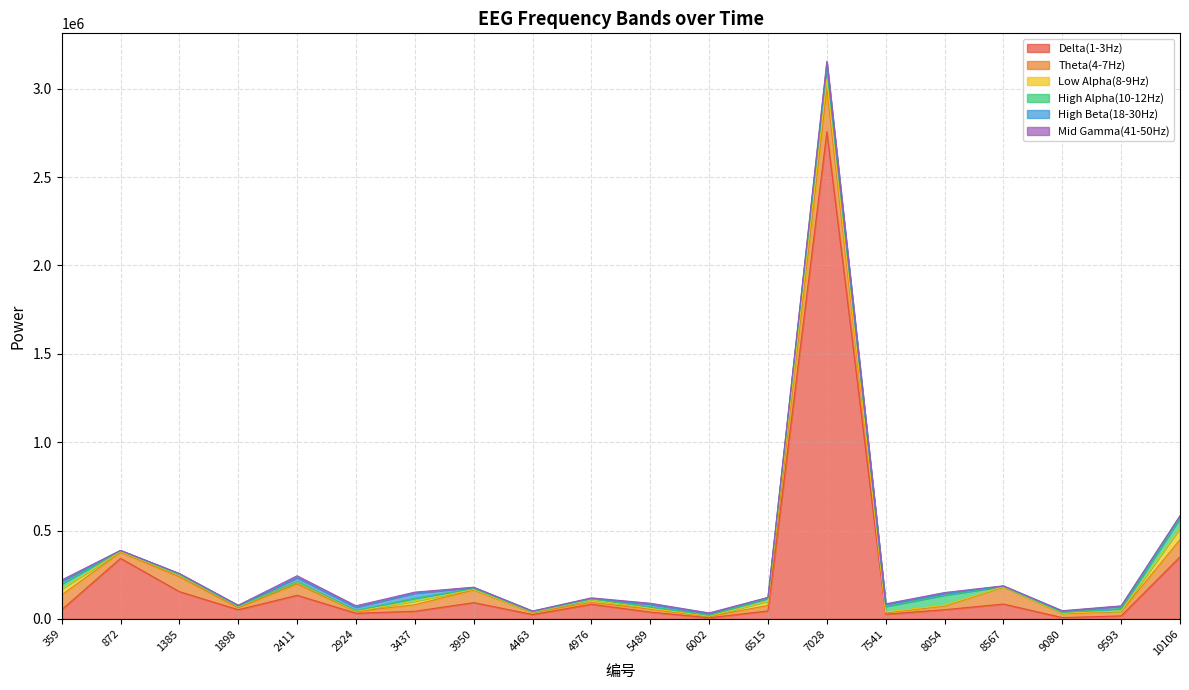

True or false: Theta(4-7Hz) has a value of 10674 at 1898.

True